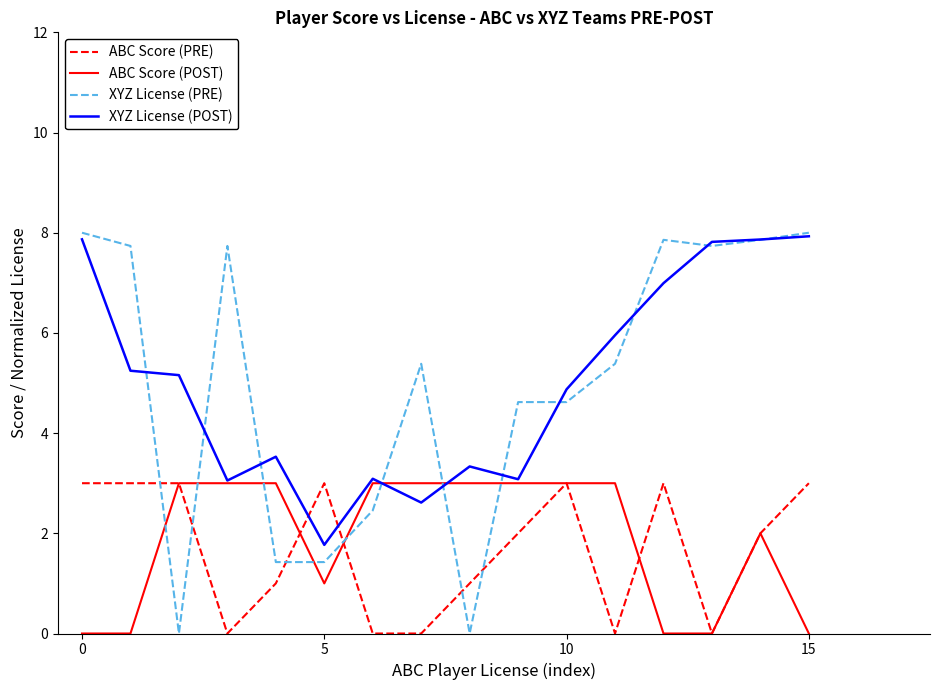

What is the maximum value for XYZ License (PRE)?

8.0